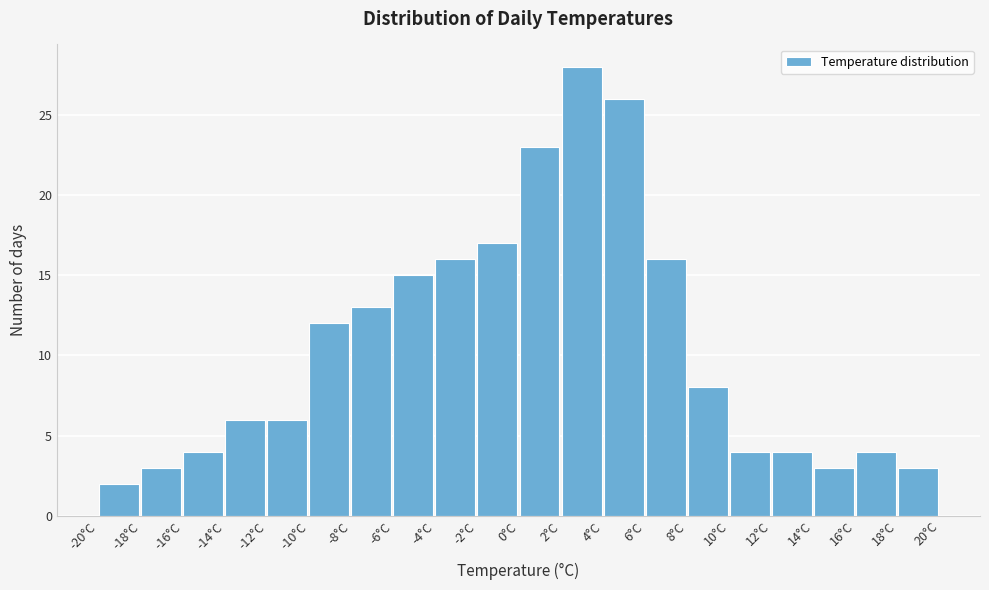

Over which range of the x-axis is the bar tallest?

2.0 to 4.0